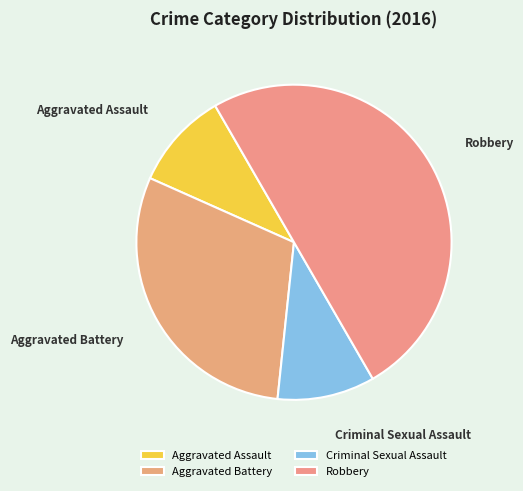

Which slice is the largest?

Robbery